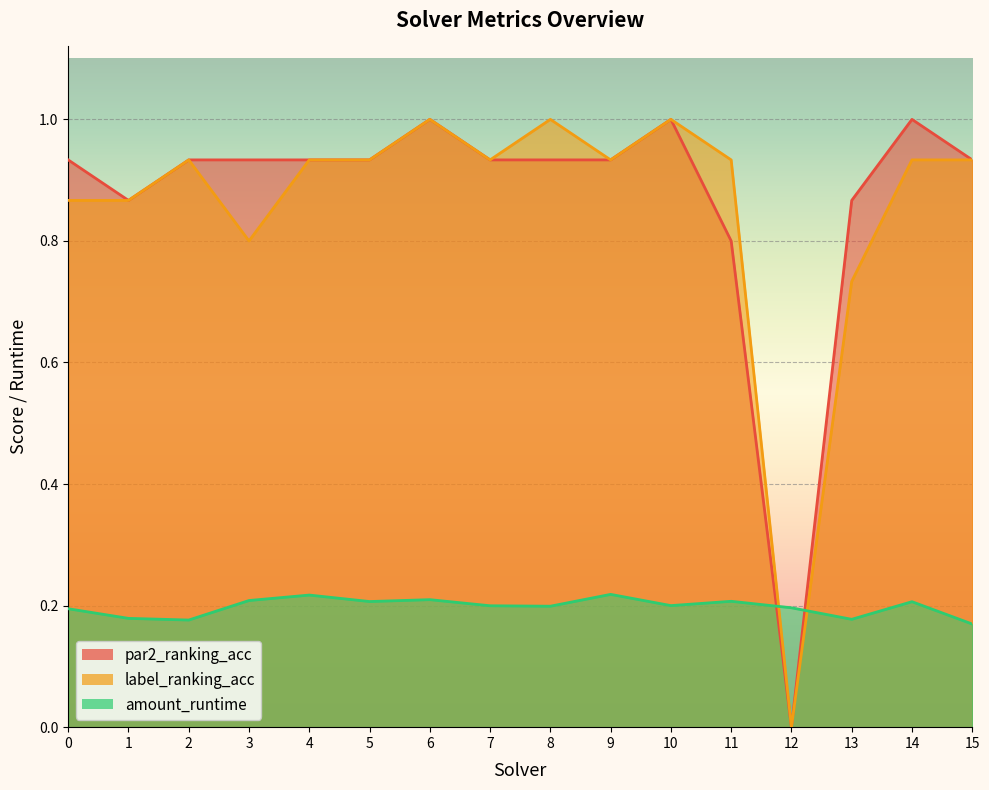

True or false: par2_ranking_acc and label_ranking_acc intersect in this chart.

False